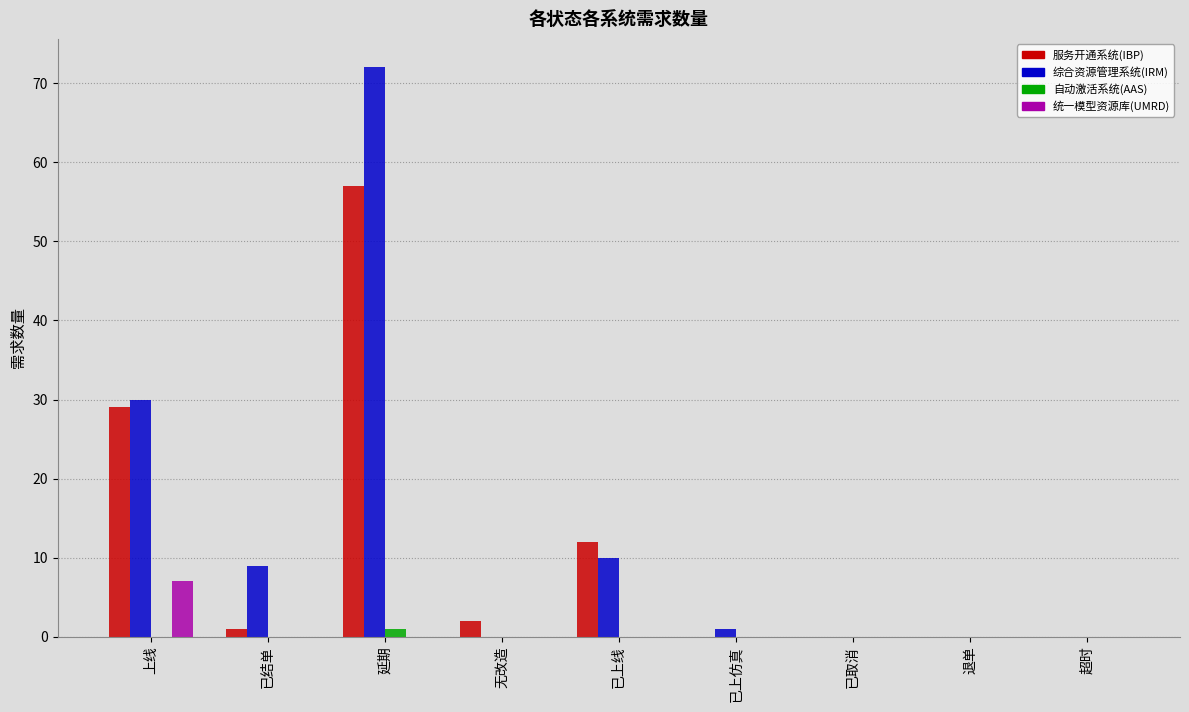

Reading right to left, transcribe all the data shown in this chart.

服务开通系统(IBP): 0	0	0	0	12	2	57	1	29
综合资源管理系统(IRM): 0	0	0	1	10	0	72	9	30
自动激活系统(AAS): 0	0	0	0	0	0	1	0	0
统一模型资源库(UMRD): 0	0	0	0	0	0	0	0	7